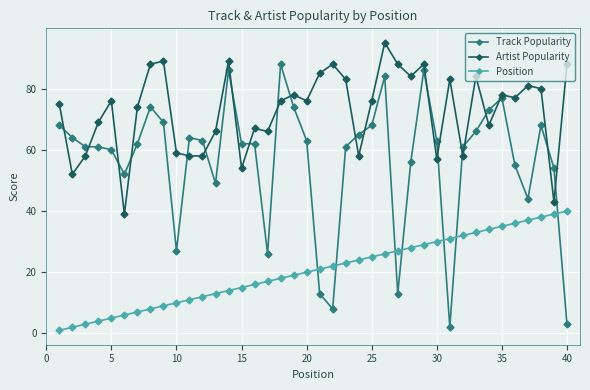

Does the chart have visible grid lines?

Yes